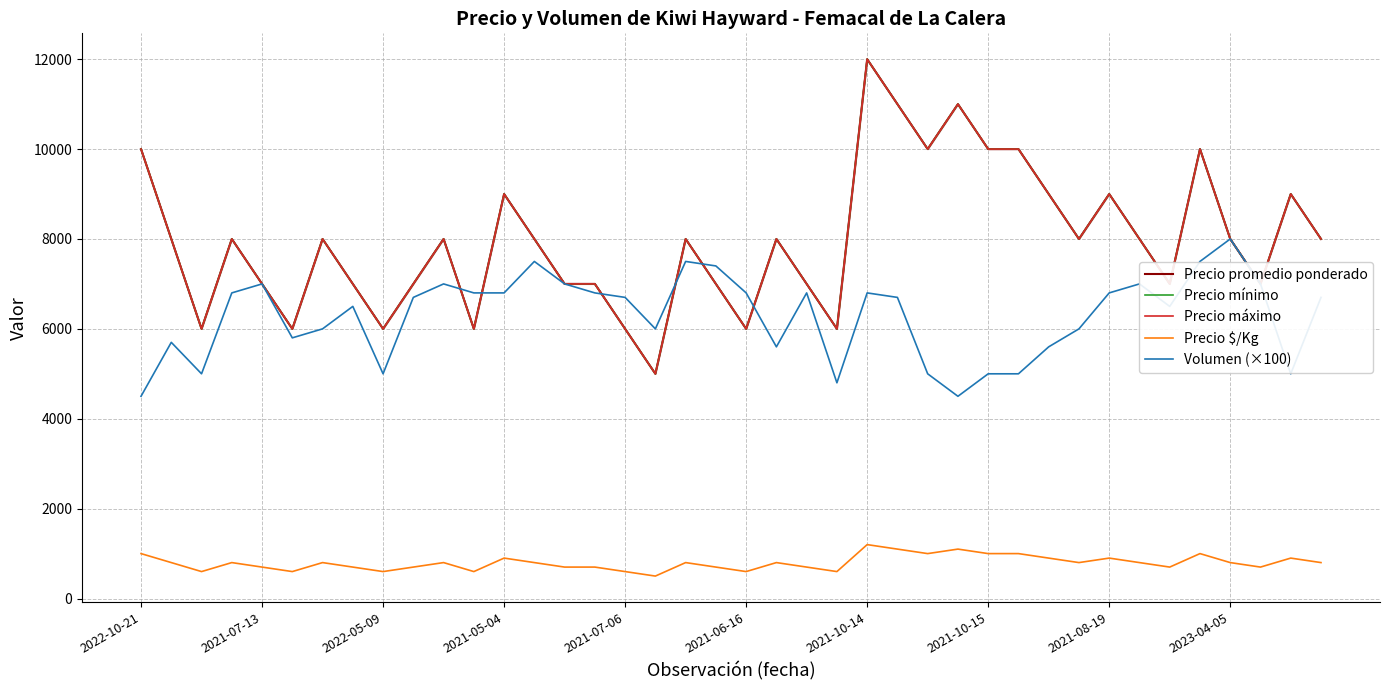

What is the total value across all series at 39?

31500